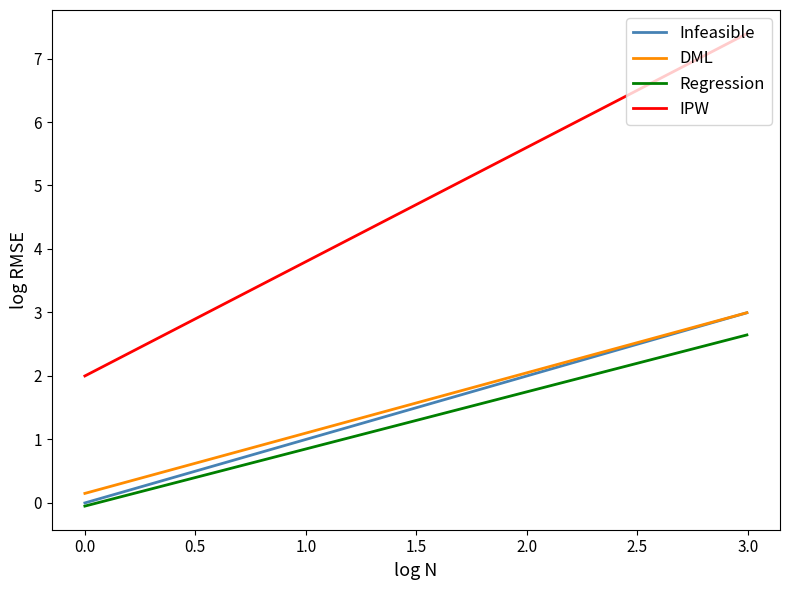

Which series has the widest spread of values?

IPW